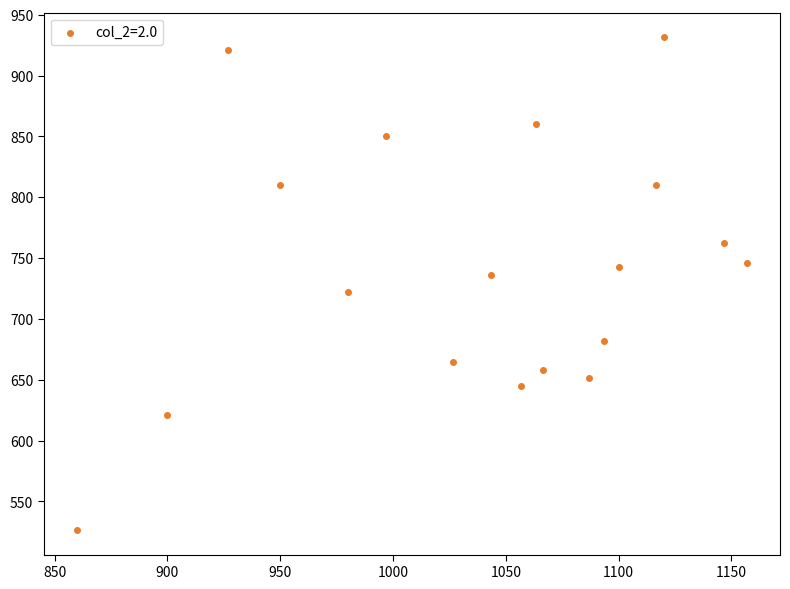

What is the range of Y values (max minus min)?

405.0